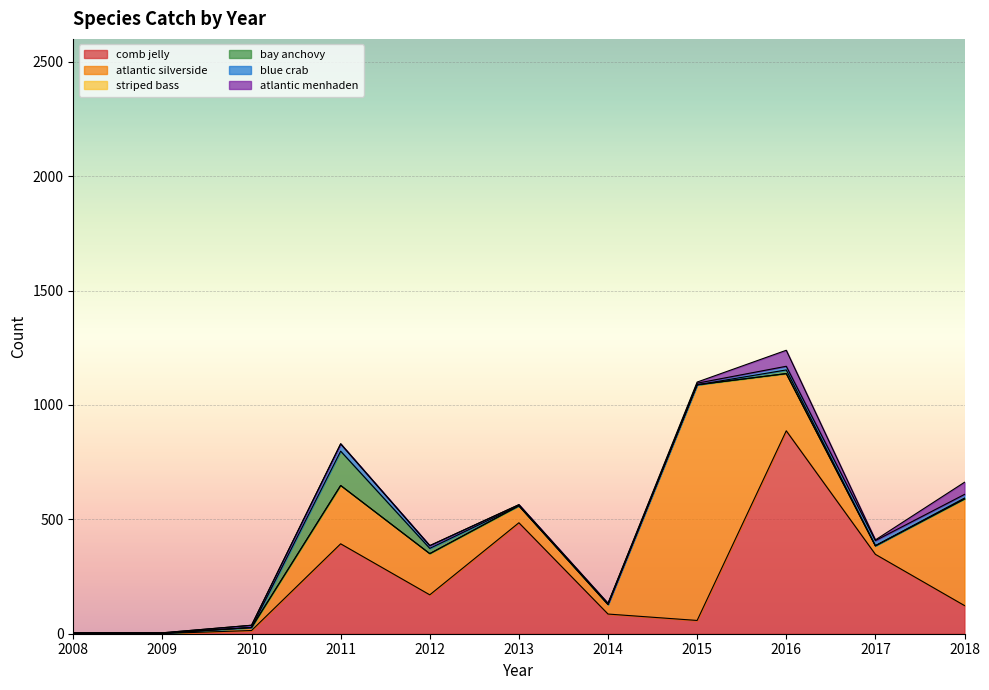

What is the difference between the maximum and minimum values in the atlantic menhaden series?

70